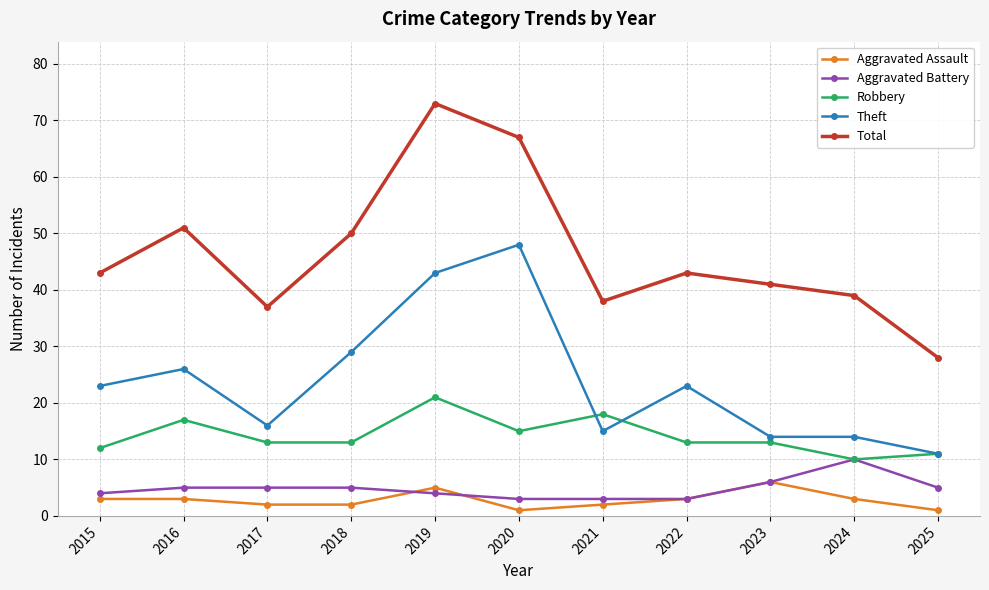

What is the difference between the maximum and minimum values in the Aggravated Battery series?

7